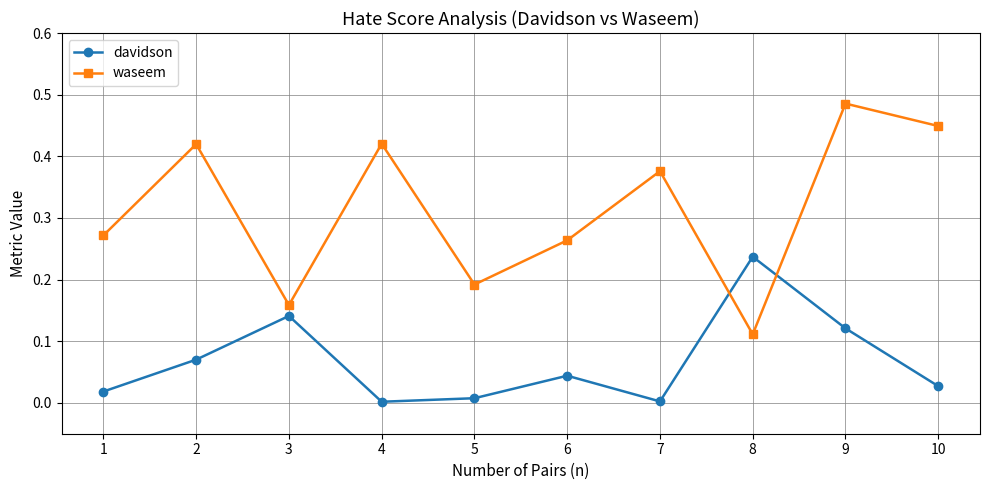

The waseem series shows 0.3 at 9. True or false?

False